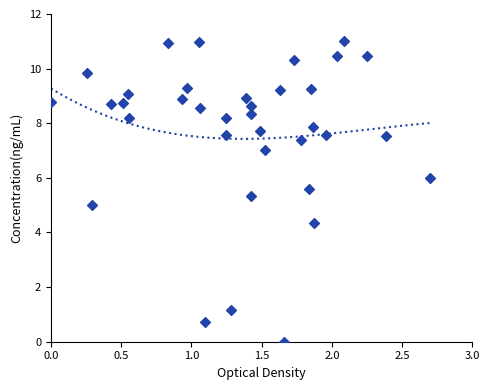

What is the range of Y values (max minus min)?

11.0